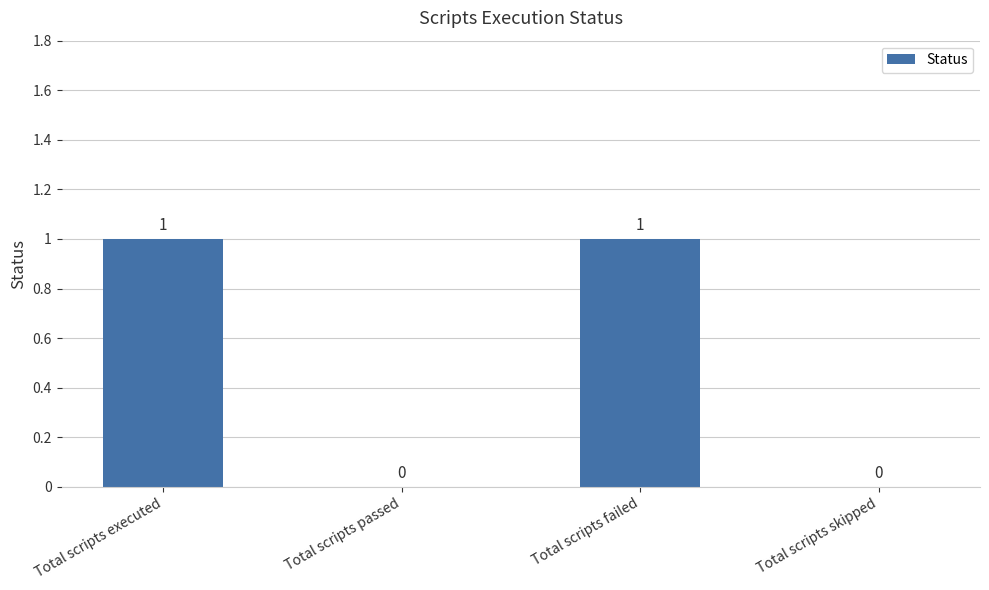

What is the ratio of the value at Total scripts executed to the value at Total scripts failed?

1.0